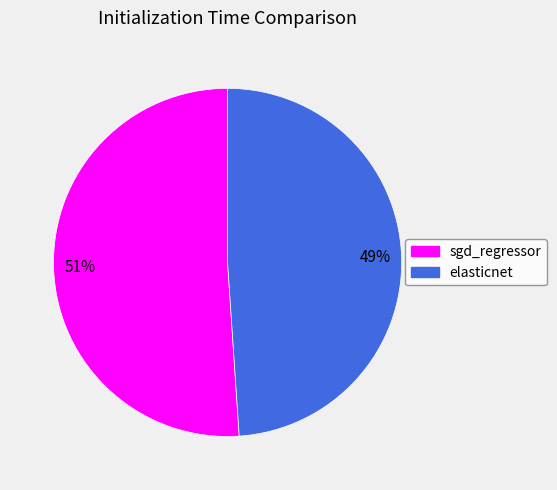

What percentage is the sgd_regressor slice, to the nearest percent?

51%